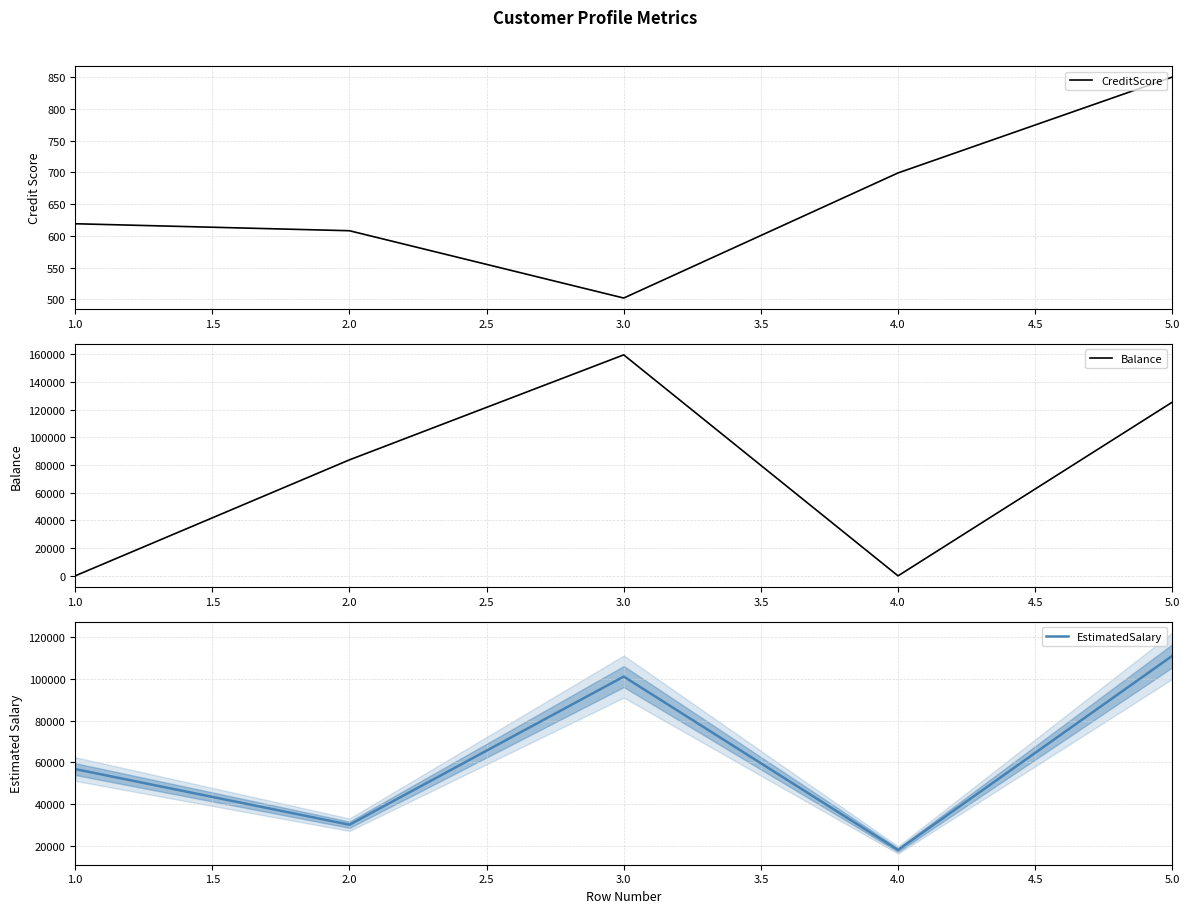

What is the minimum value for CreditScore?

502